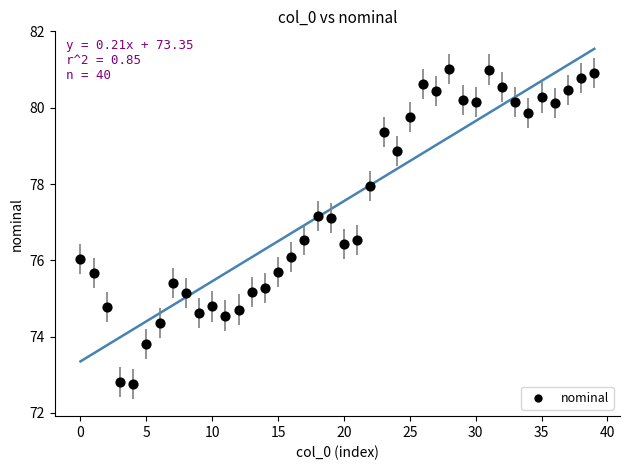

What is the range of Y values (max minus min)?

8.2